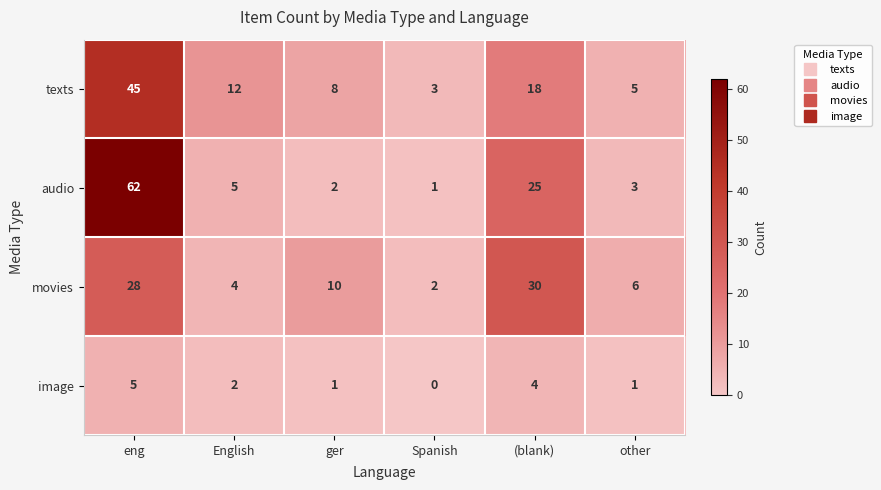

Reading left to right, what are all the values shown in this chart?

texts: eng=45	English=12	ger=8	Spanish=3	(blank)=18	other=5
audio: eng=62	English=5	ger=2	Spanish=1	(blank)=25	other=3
movies: eng=28	English=4	ger=10	Spanish=2	(blank)=30	other=6
image: eng=5	English=2	ger=1	Spanish=0	(blank)=4	other=1